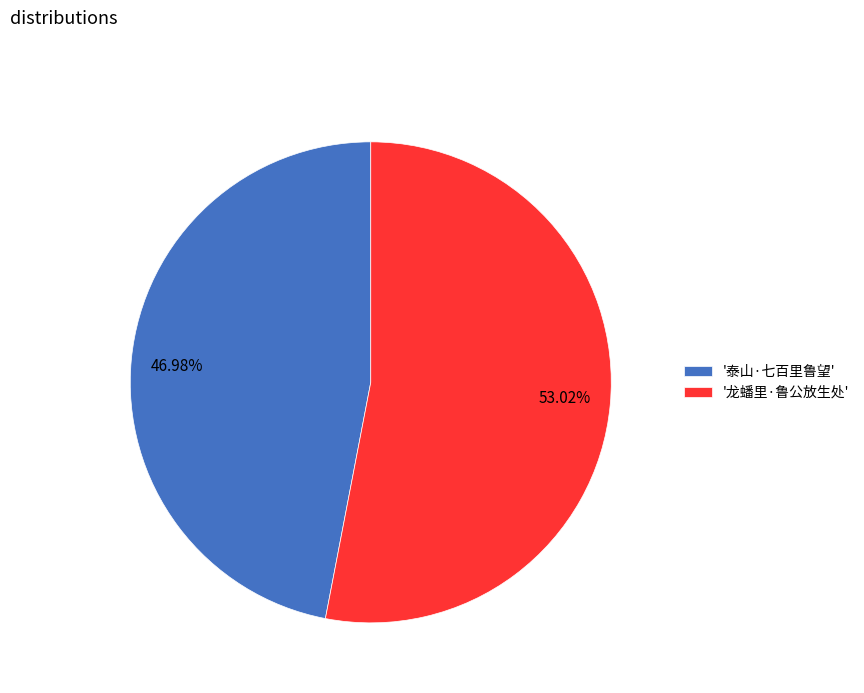

How many slices are in this pie chart?

2